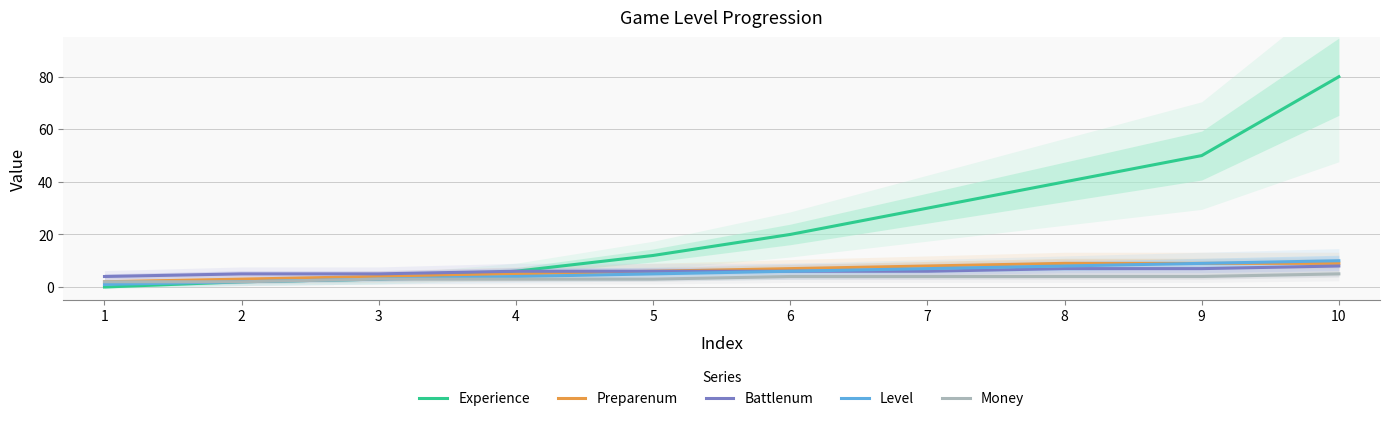

The Money series shows 2 at 1. True or false?

True